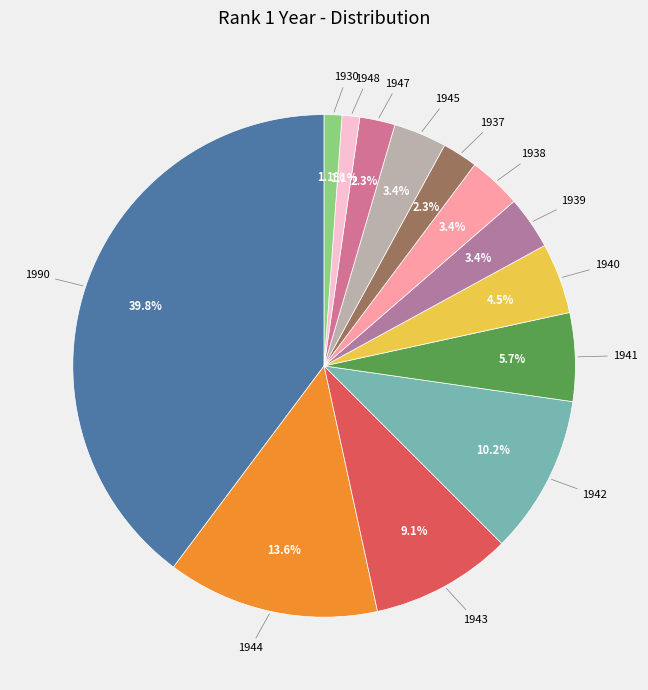

What is the largest slice in the pie chart?

1990